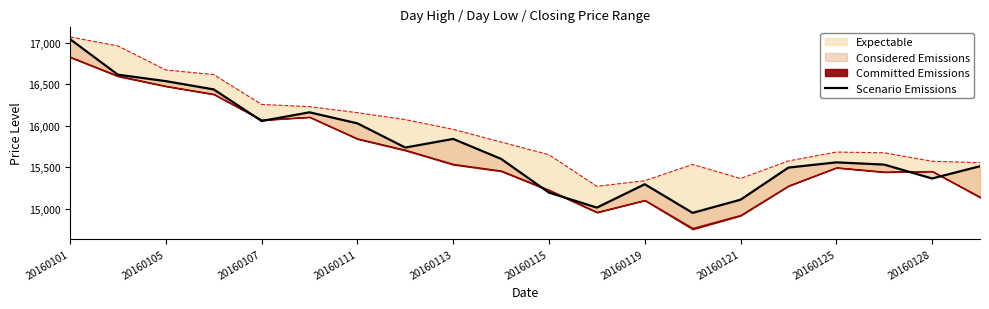

What is the greatest value displayed?

17041.2